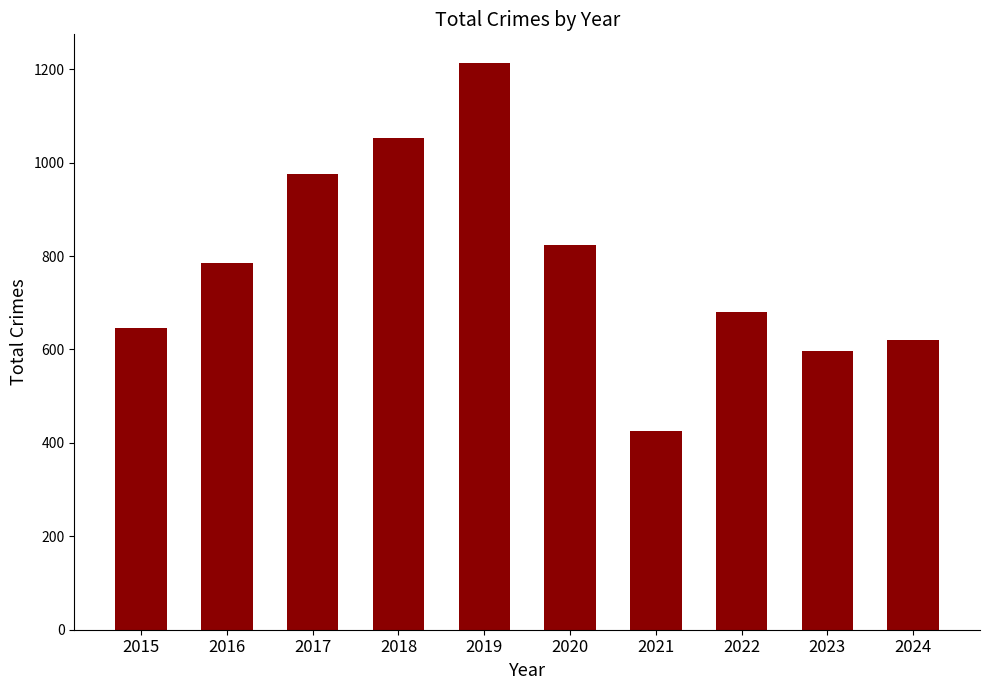

How many values are below 786?

5